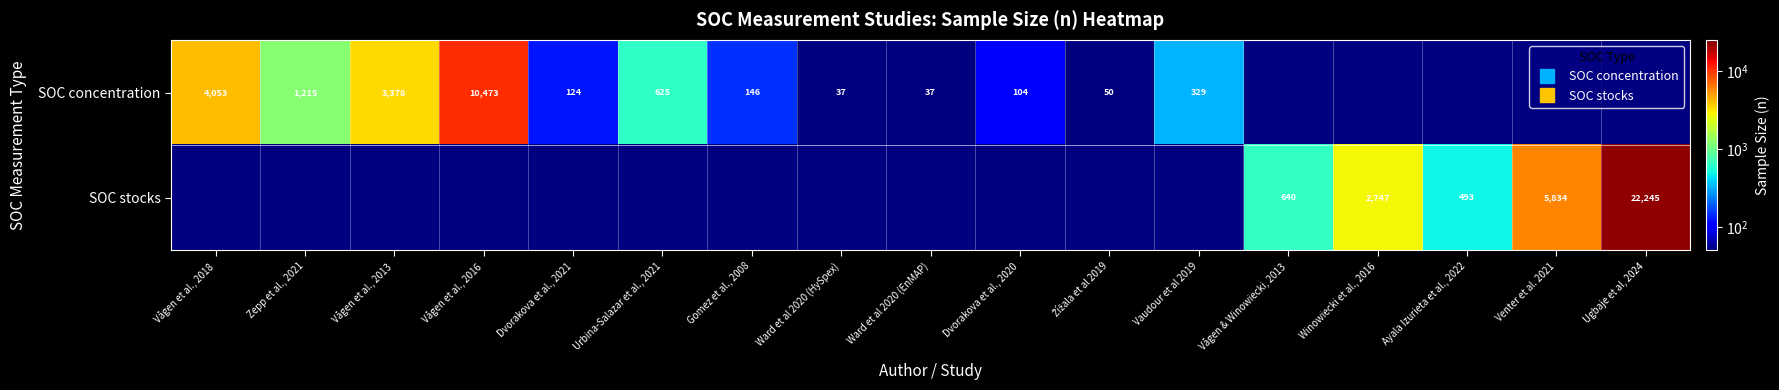

At which category does the chart reach its peak across all series?

Ugbaje et al, 2024